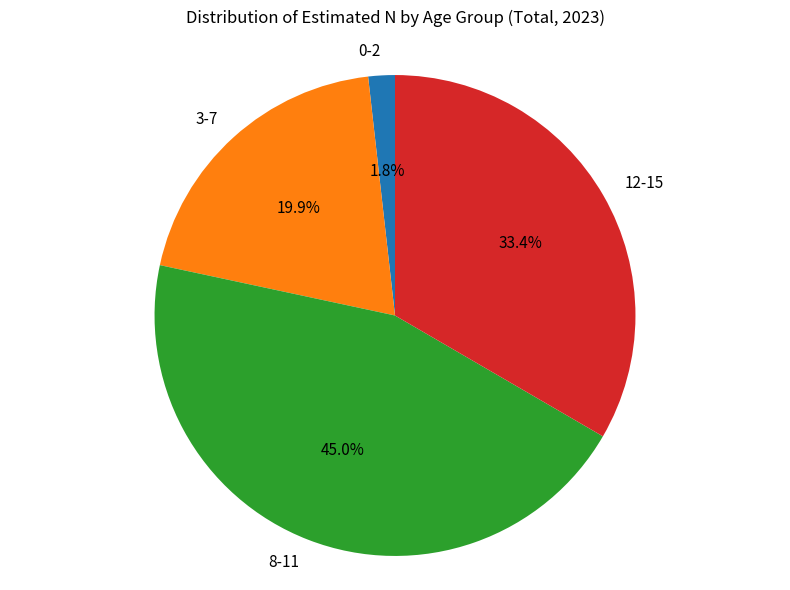

To the nearest percent, what portion does 0-2 represent?

2%